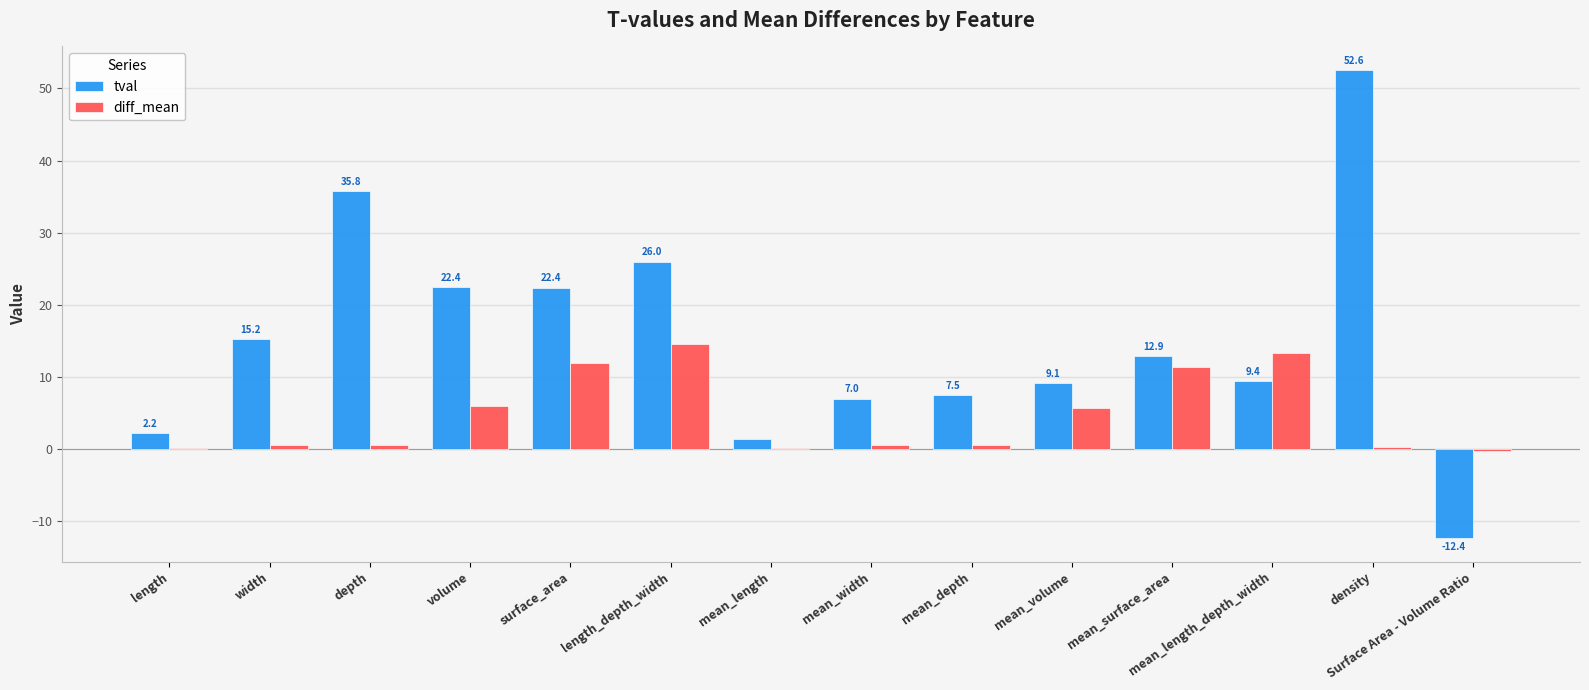

What are all the series names shown in the legend?

tval, diff_mean